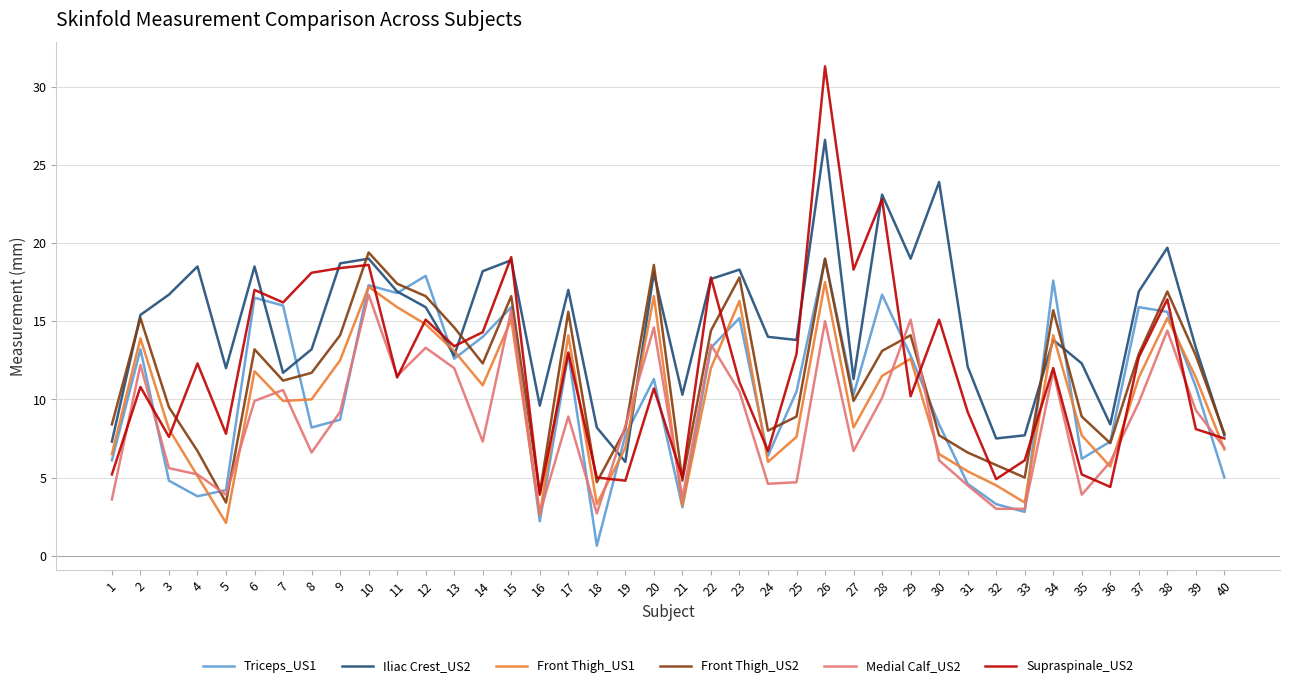

True or false: Triceps_US1 has a value of 12.6 at 13.

True